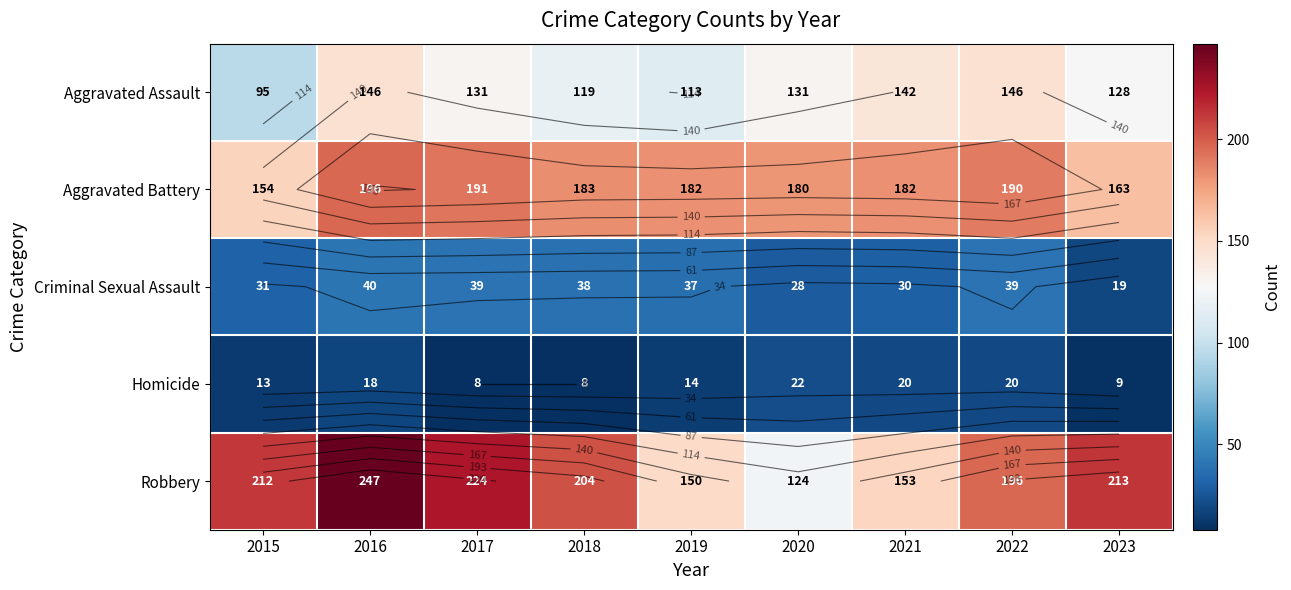

Between 2019 and 2022, which series saw the biggest shift?

Robbery